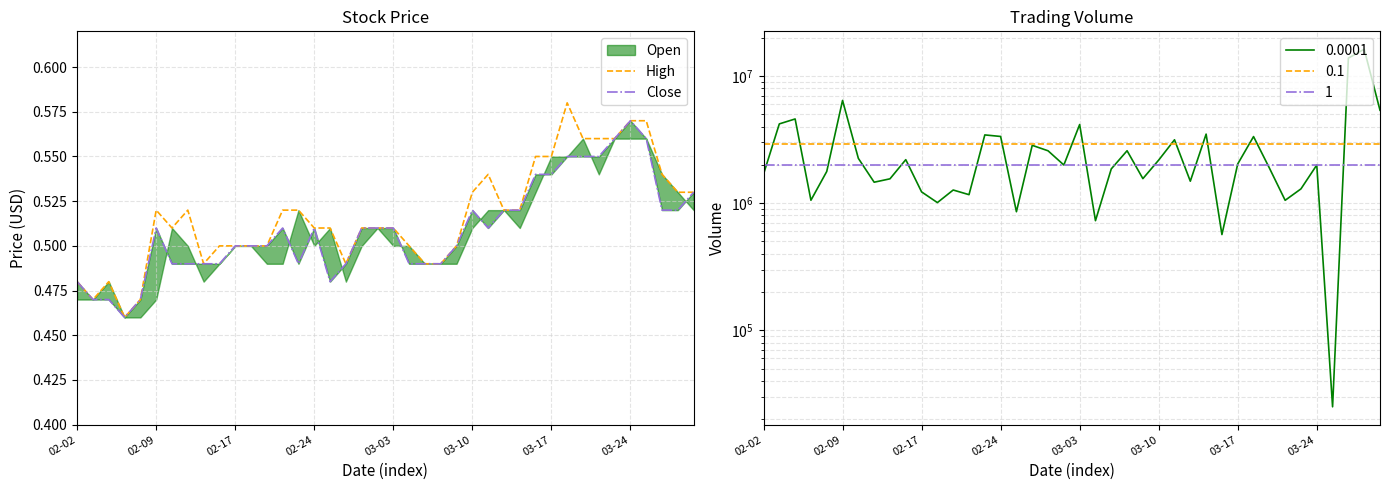

What is the minimum value for High?

0.5